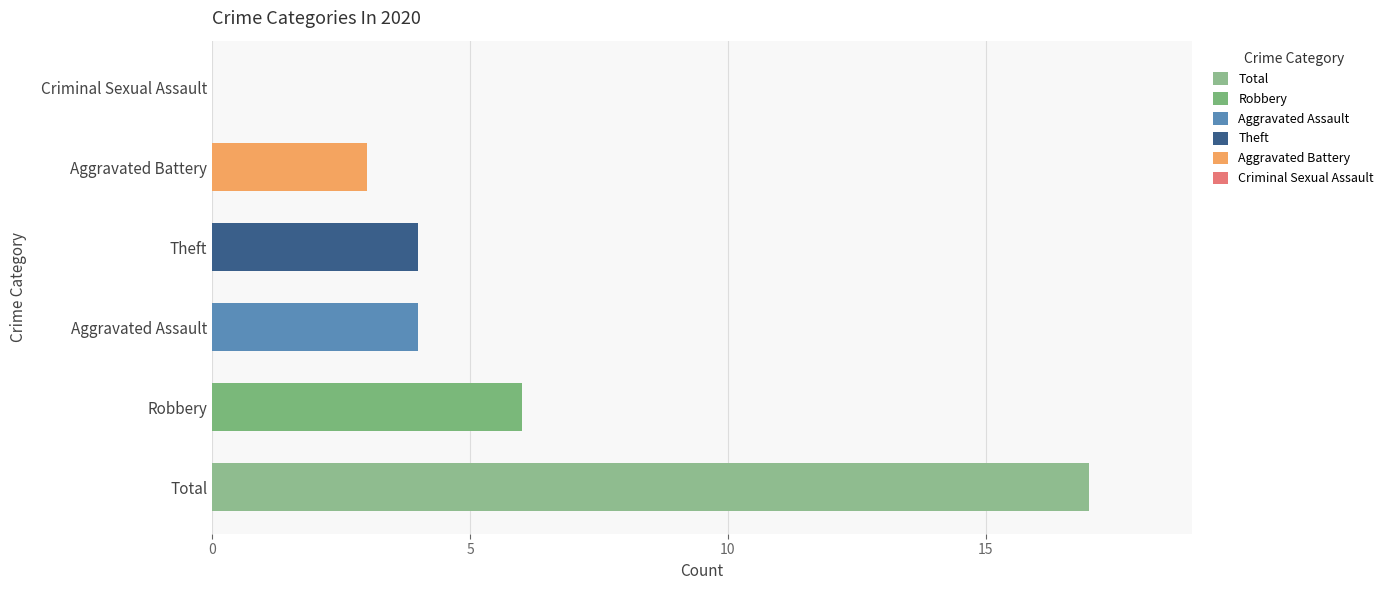

Which label corresponds to the largest value in the chart?

Total